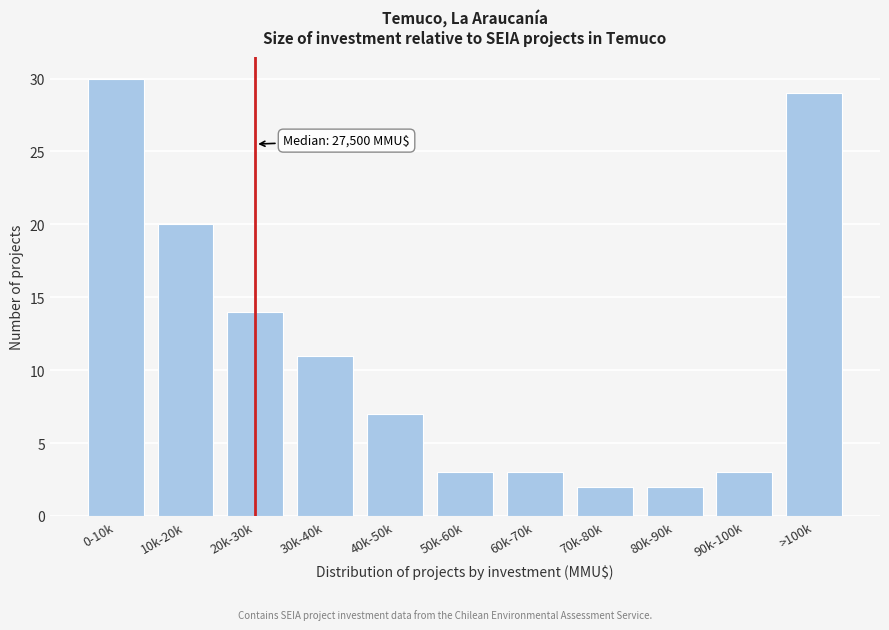

Reading right to left, transcribe all the data shown in this chart.

>100k=29	90k-100k=3	80k-90k=2	70k-80k=2	60k-70k=3	50k-60k=3	40k-50k=7	30k-40k=11	20k-30k=14	10k-20k=20	0-10k=30